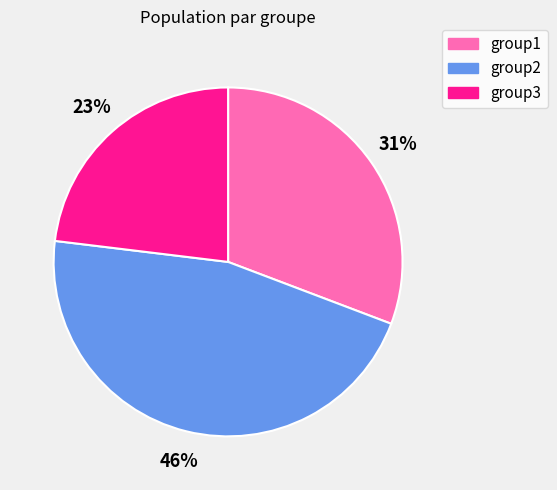

Which has a higher value, group2 or group3?

group2